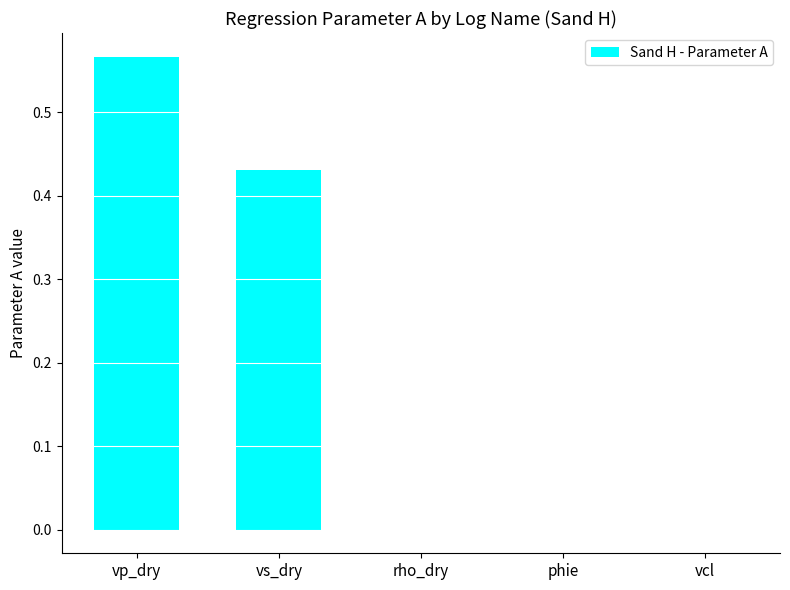

True or false: the data shows 0.0 at rho_dry.

True